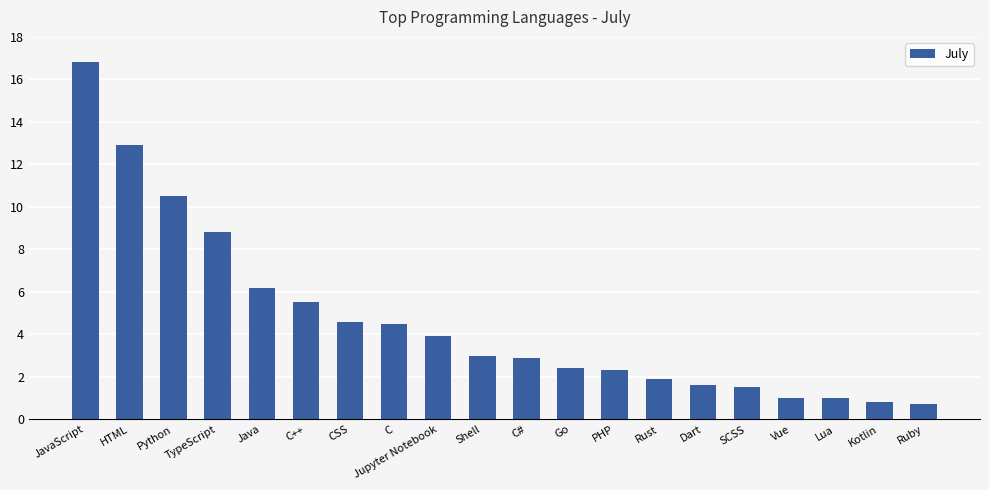

What is the difference between the second highest and second lowest values?

12.1